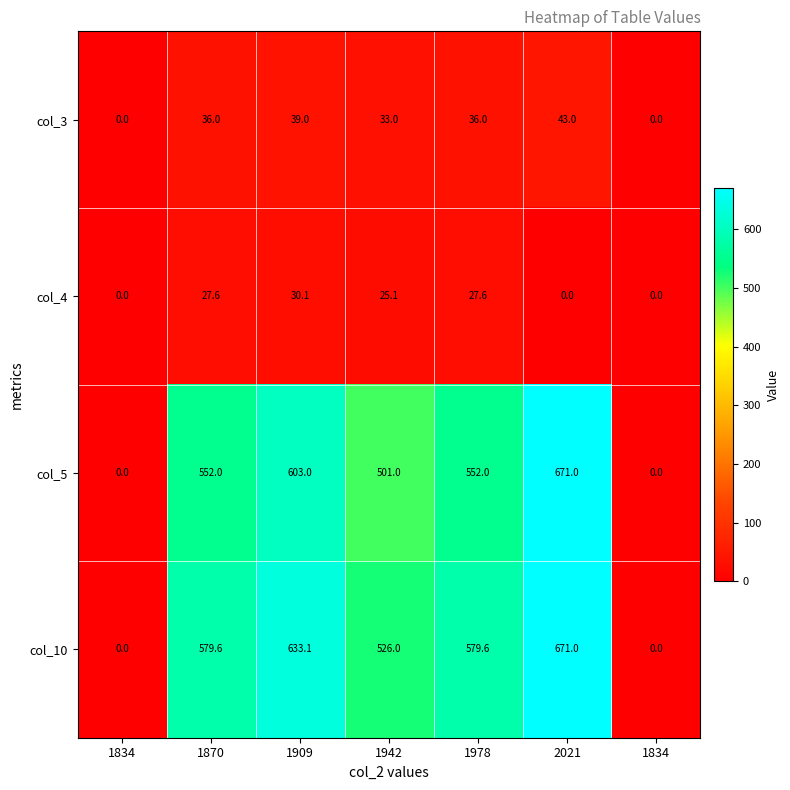

At which category is the sum across all series the highest?

2021